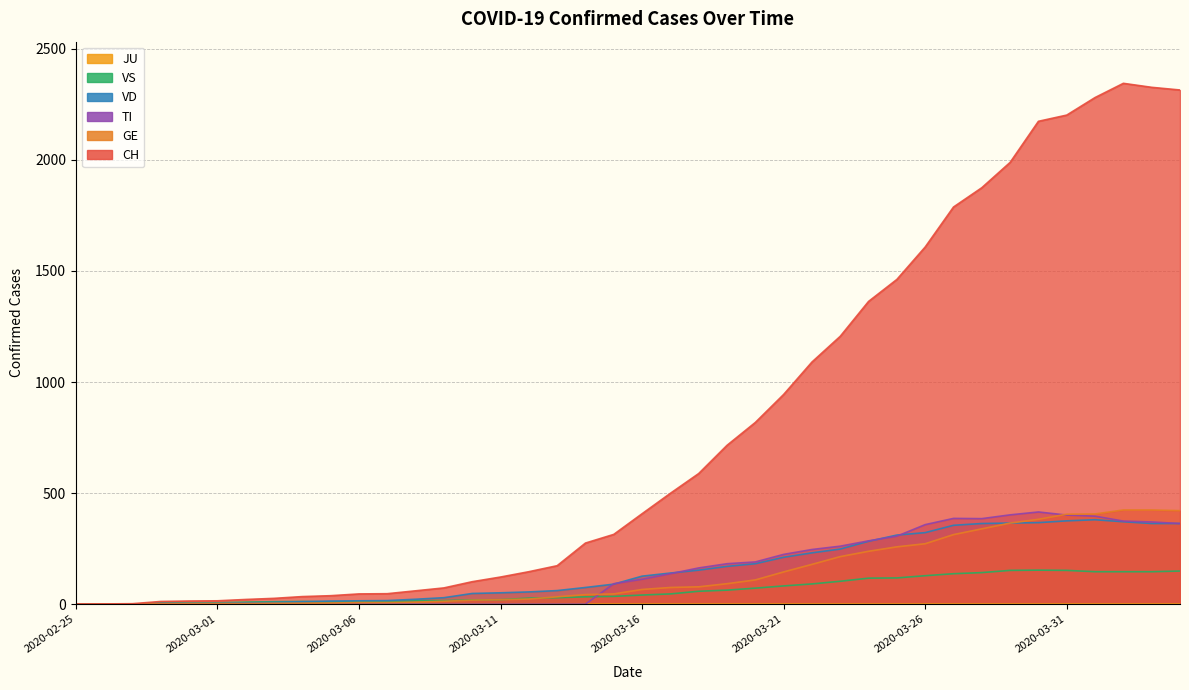

How many interior local peaks does the CH series have?

1